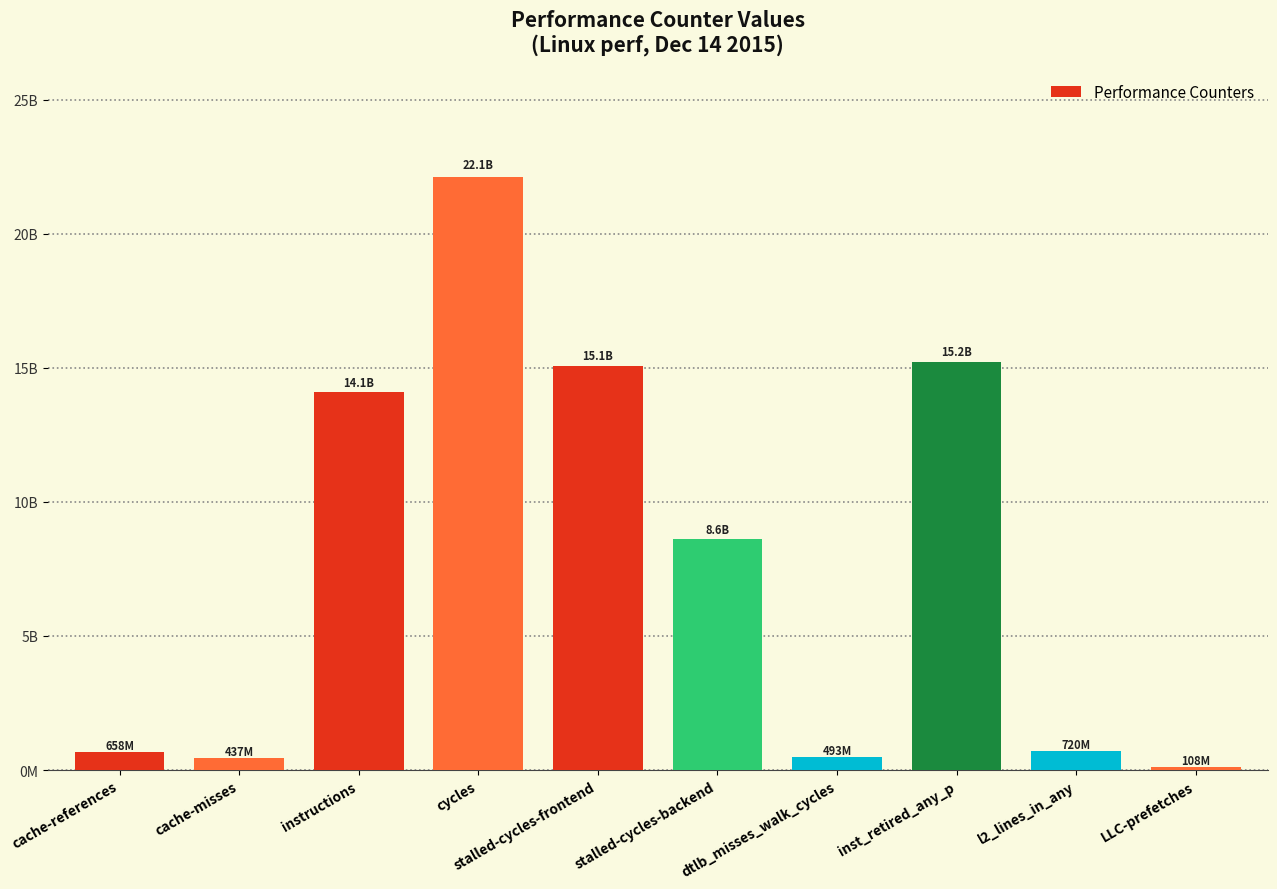

Are the bars horizontal?

No